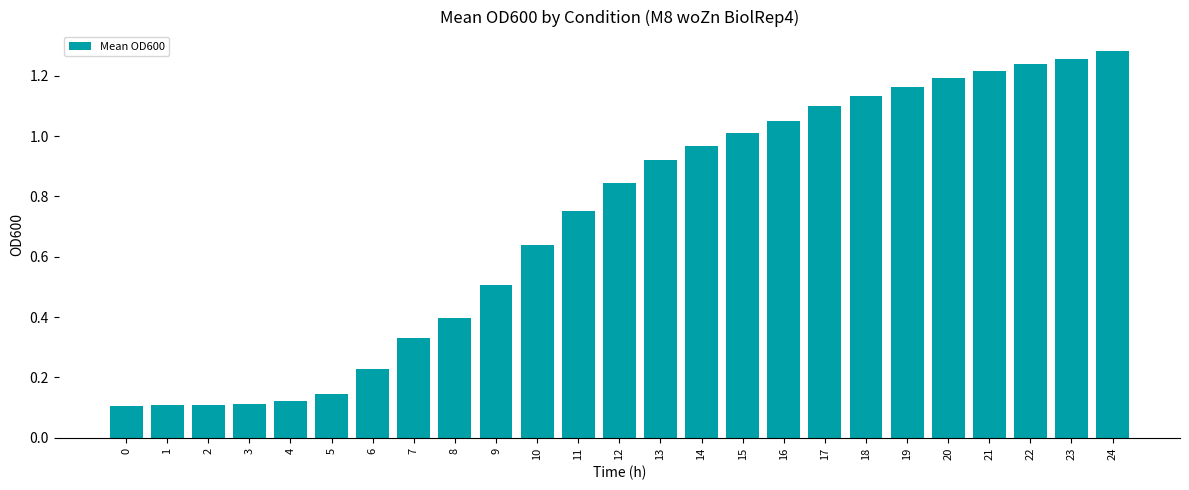

At which category does the chart reach its peak across all series?

24